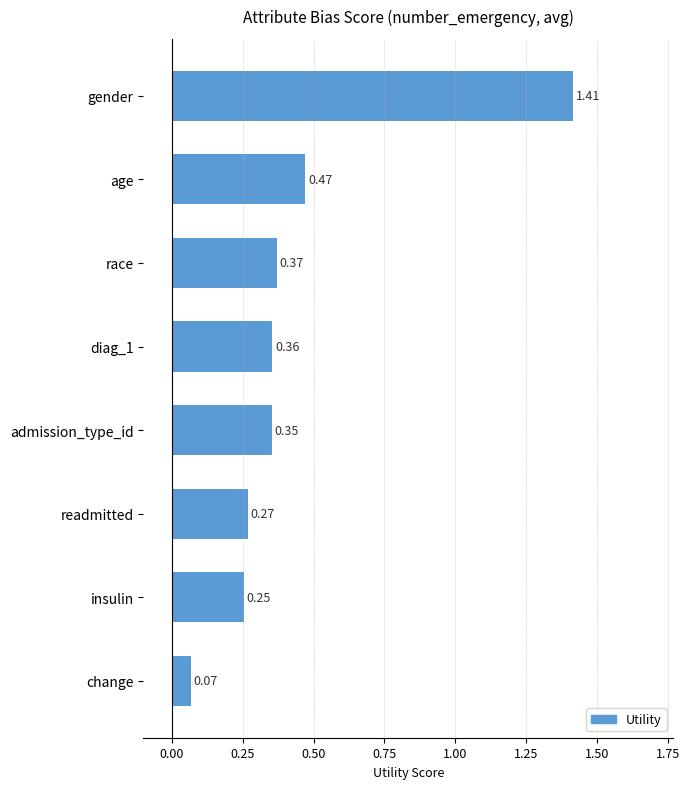

Where is the data nearest to the value 0?

change